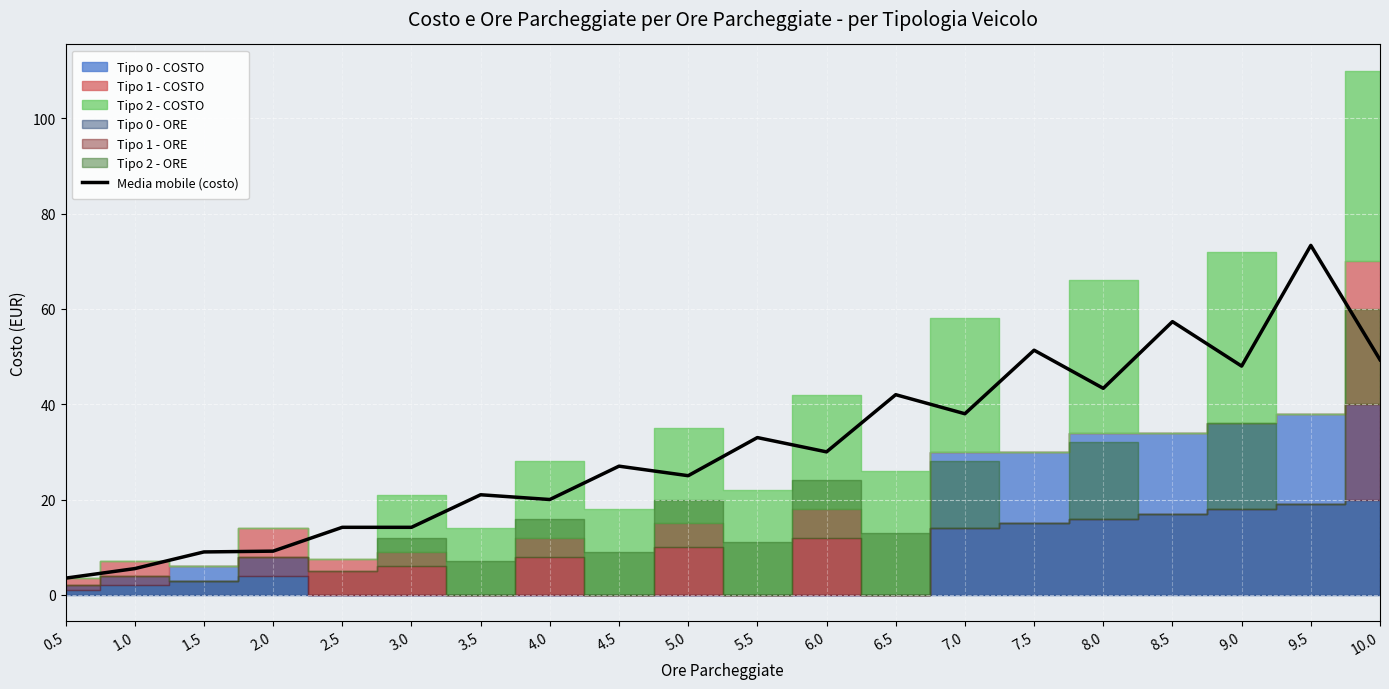

How many values exceed 30?

9